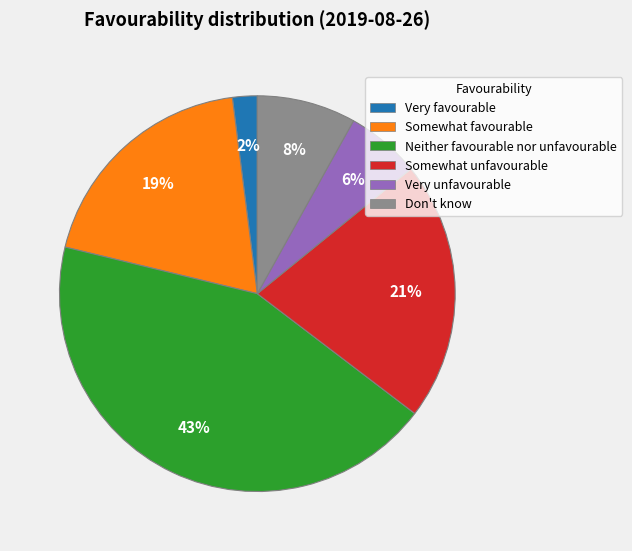

Which has a higher value, Somewhat favourable or Neither favourable nor unfavourable?

Neither favourable nor unfavourable